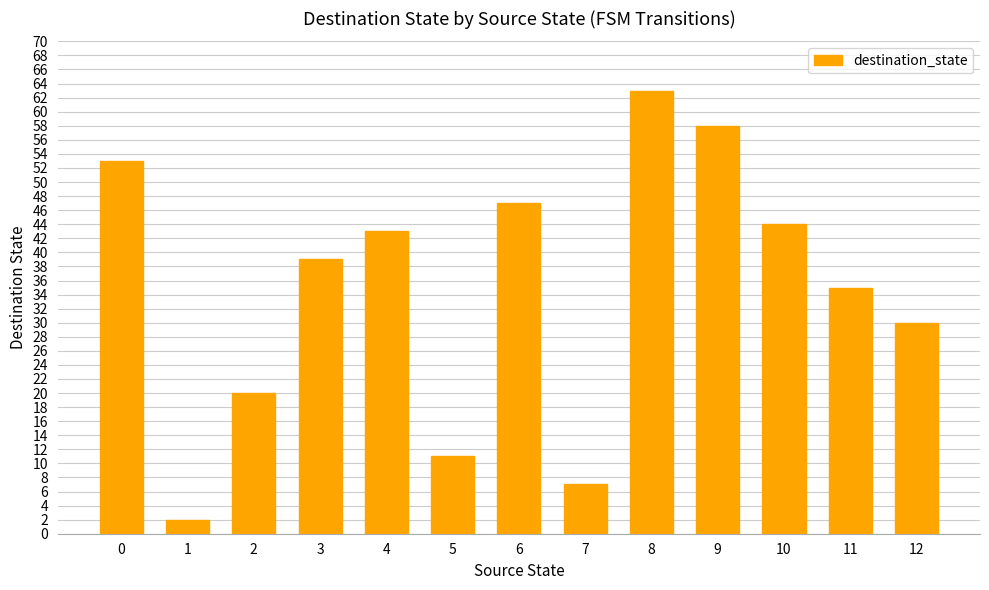

What is the change in value from 4 to 6?

+4